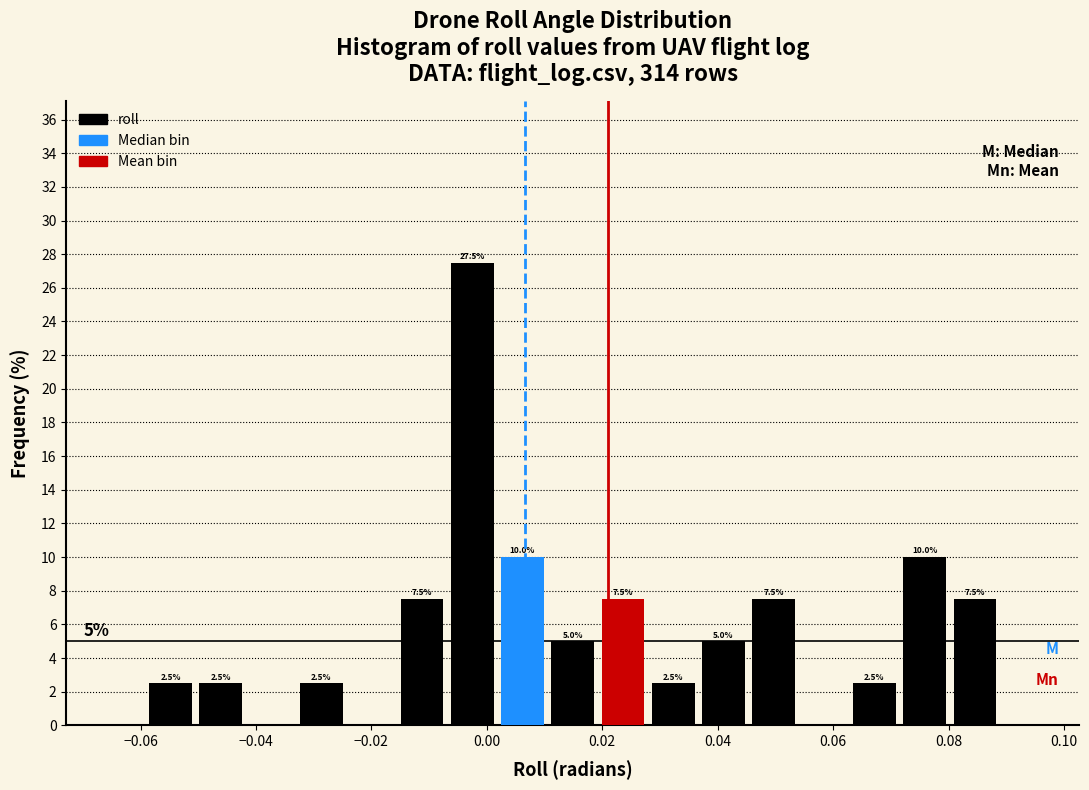

Over which range of the x-axis is the bar tallest?

-0.006 to 0.002